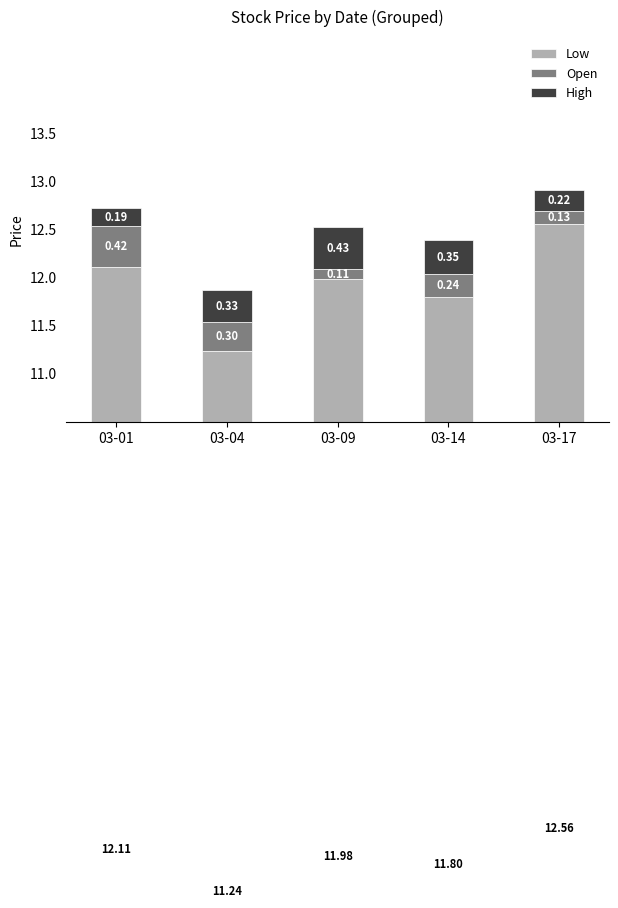

Reading right to left, what are all the values shown in this chart?

Low: 03-17=12.6	03-14=11.8	03-09=12.0	03-04=11.2	03-01=12.1
Open: 03-17=0.1	03-14=0.2	03-09=0.1	03-04=0.3	03-01=0.4
High: 03-17=0.2	03-14=0.3	03-09=0.4	03-04=0.3	03-01=0.2